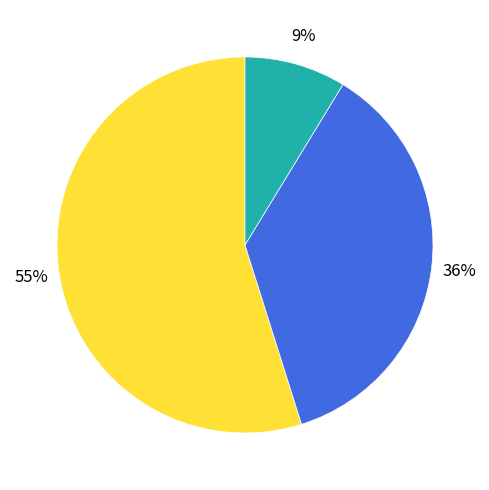

Is there any slice that represents more than half of the pie?

Yes